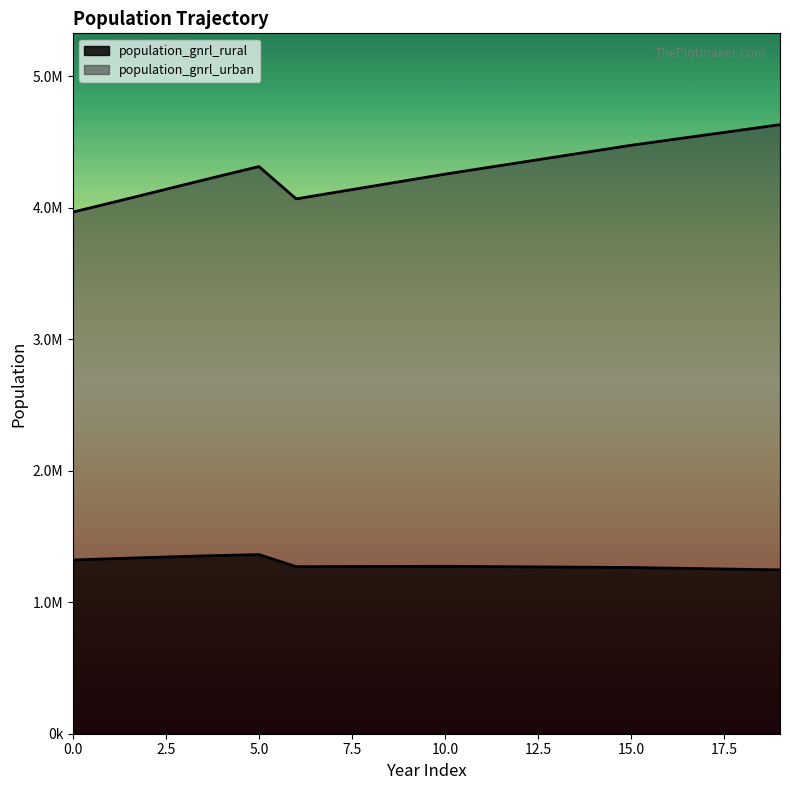

Rank the series by their average value, from lowest to highest.

population_gnrl_rural, population_gnrl_urban